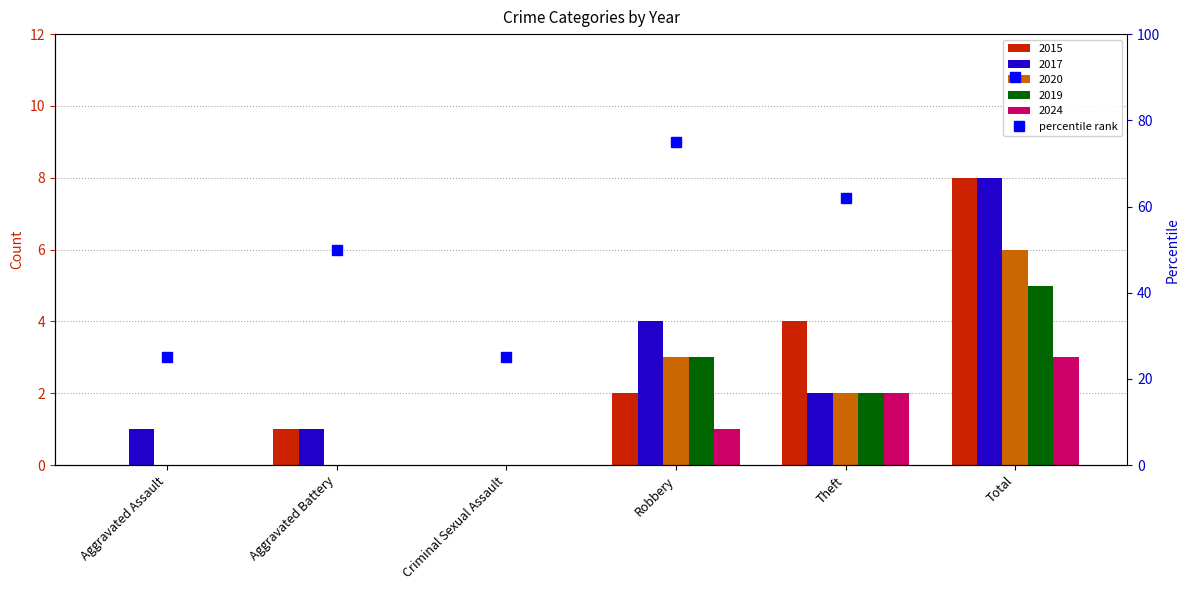

How many data points are less than 62?

3